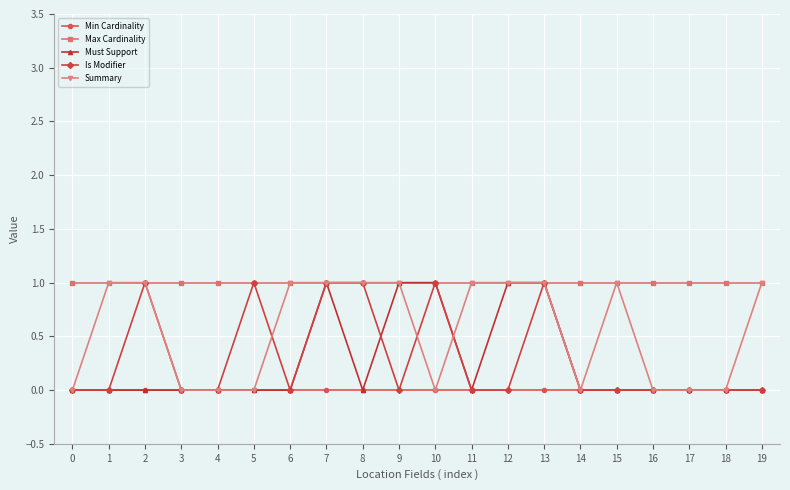

Does the chart have visible grid lines?

Yes